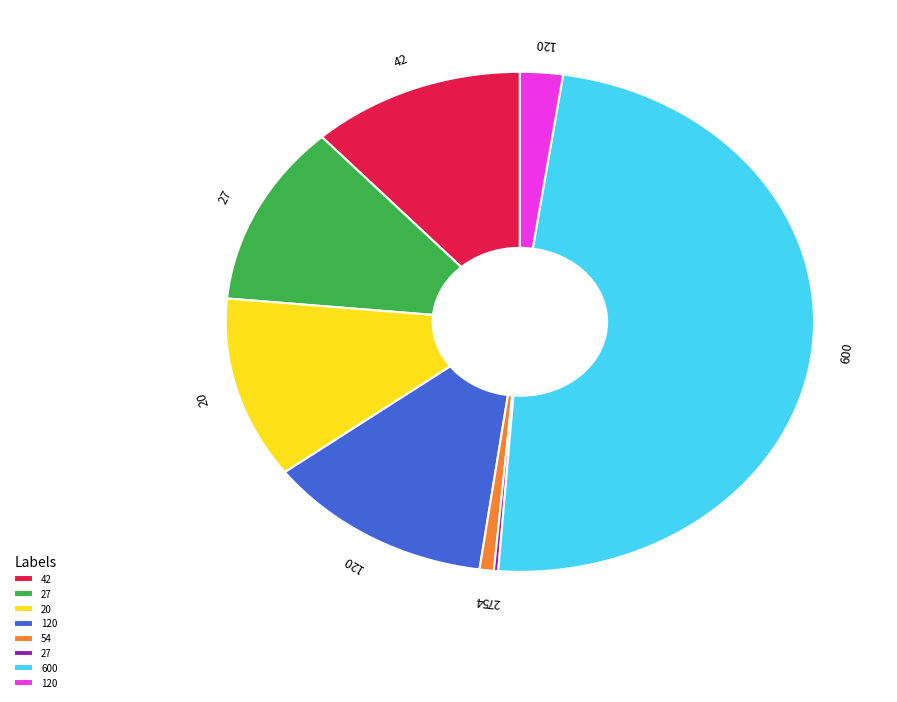

Does any single category account for the majority?

No